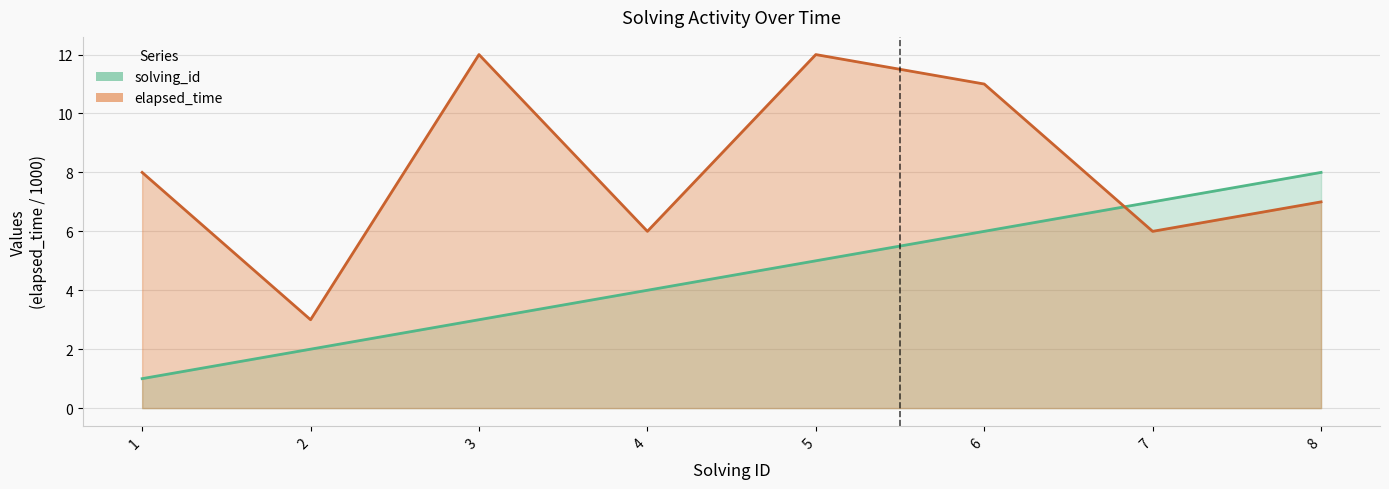

Reading left to right, transcribe all the data shown in this chart.

solving_id: 1=1	2=2	3=3	4=4	5=5	6=6	7=7	8=8
elapsed_time: 1=8	2=3	3=12	4=6	5=12	6=11	7=6	8=7